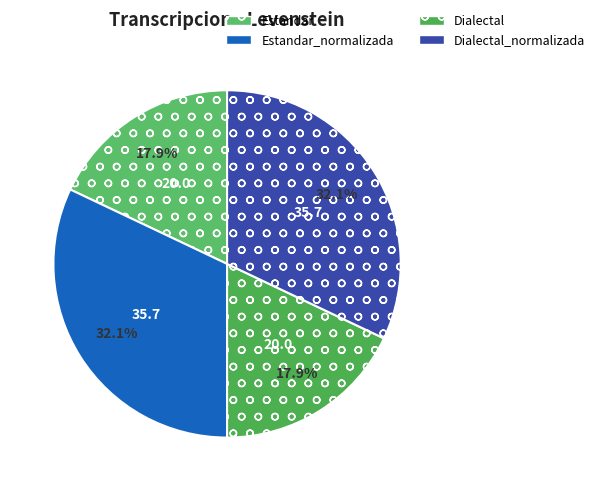

Which category has the biggest portion of the pie?

Estandar_normalizada